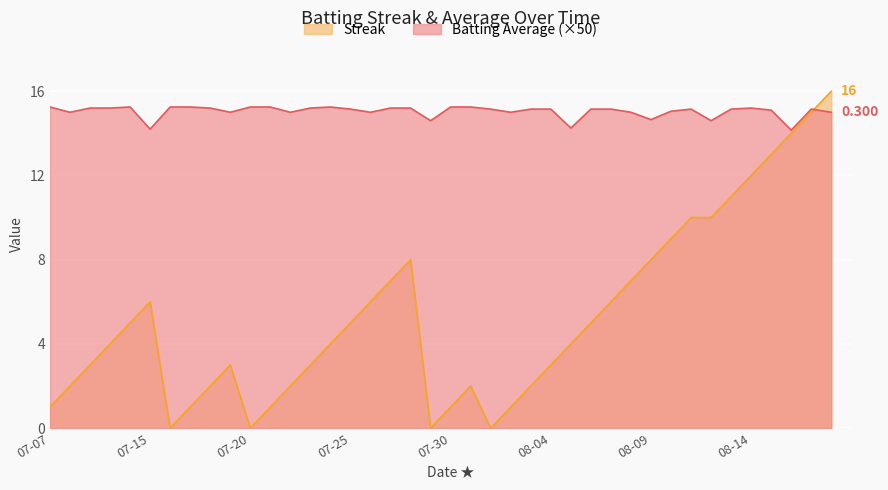

At which label does Batting Average1 reach its peak?

07-07